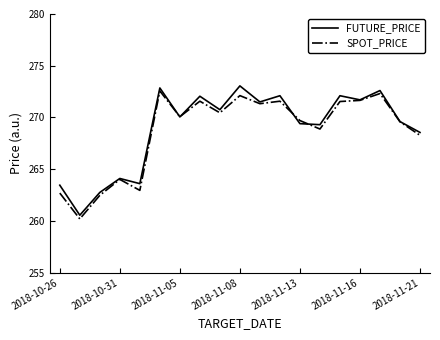

What is the smallest value displayed?

260.2